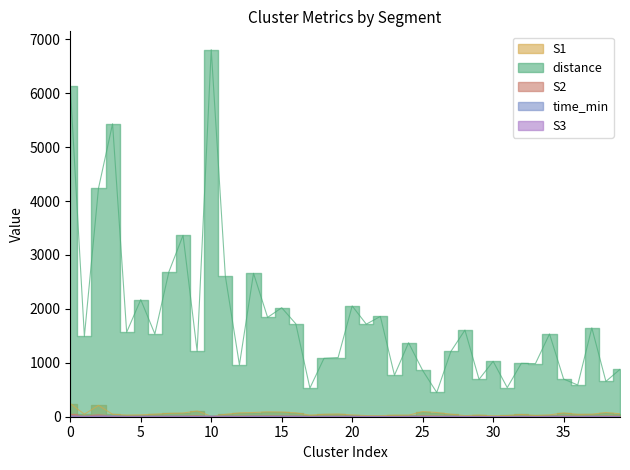

Which series has the widest spread of values?

distance